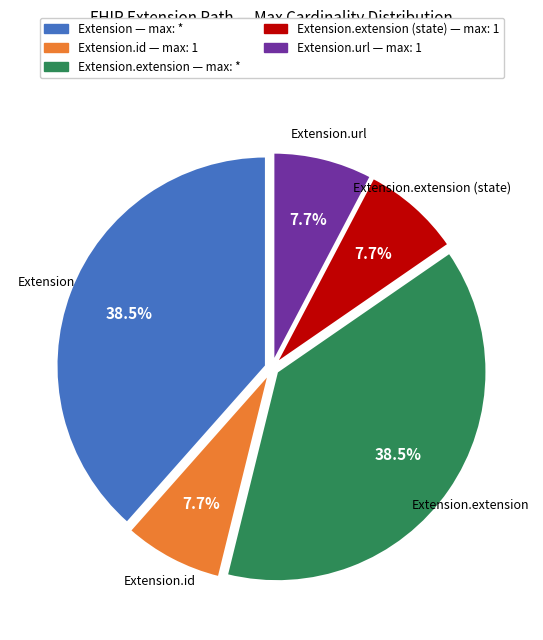

What is the total percentage of Extension.url — max: 1 and Extension.extension — max: *?

46.2%